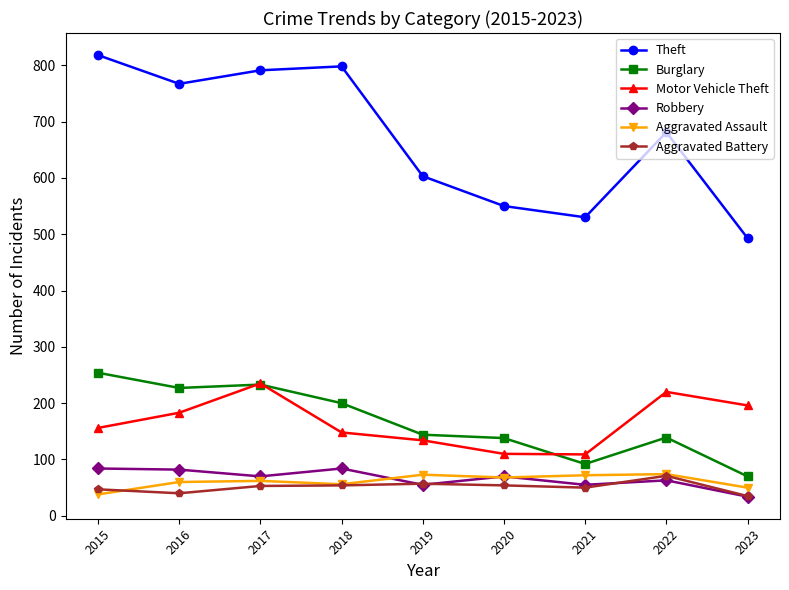

Where is the first local maximum for Motor Vehicle Theft?

2017